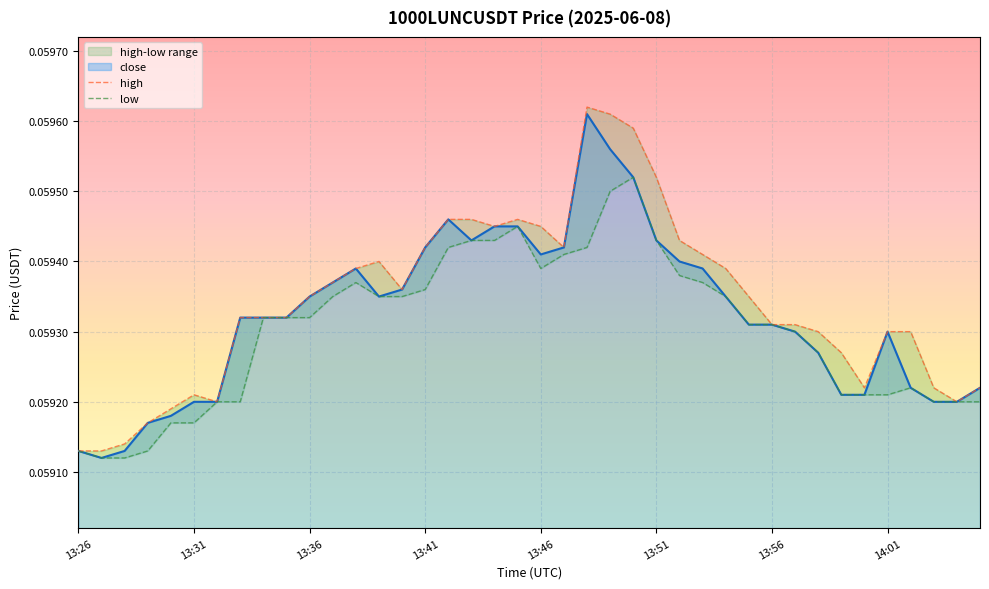

The value of close at 13:56 is 0.0. True or false?

False